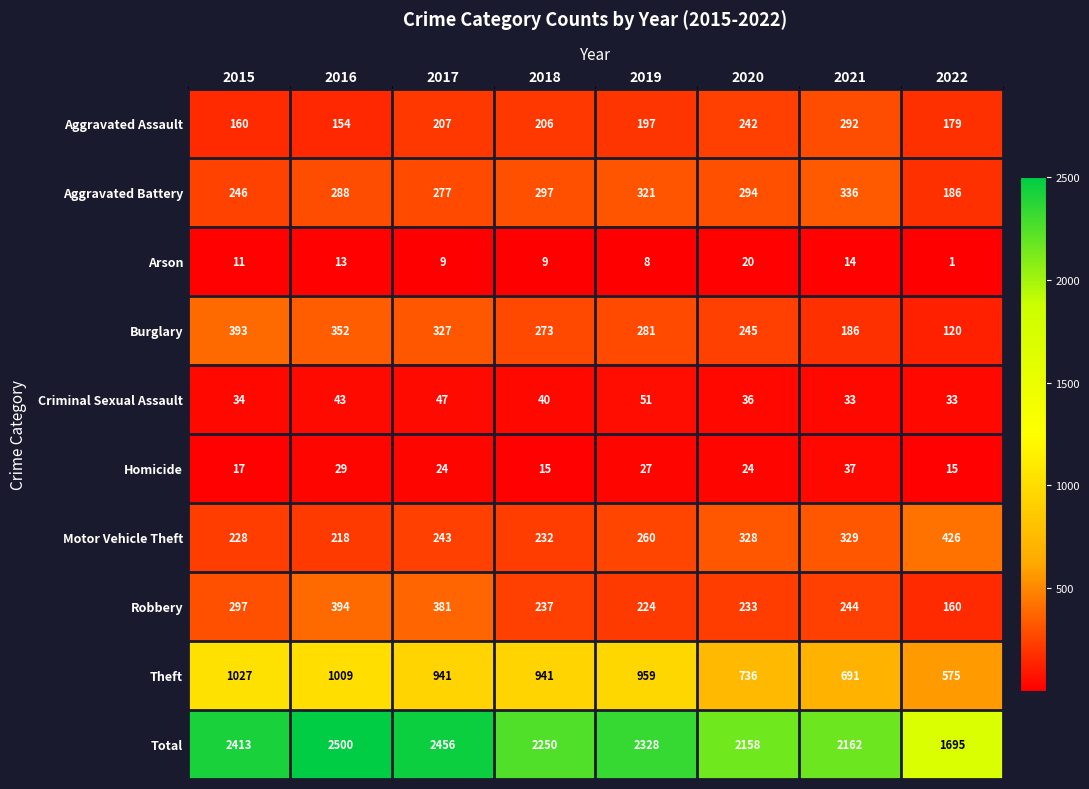

What is the difference between the second highest and second lowest values in the Criminal Sexual Assault series?

14